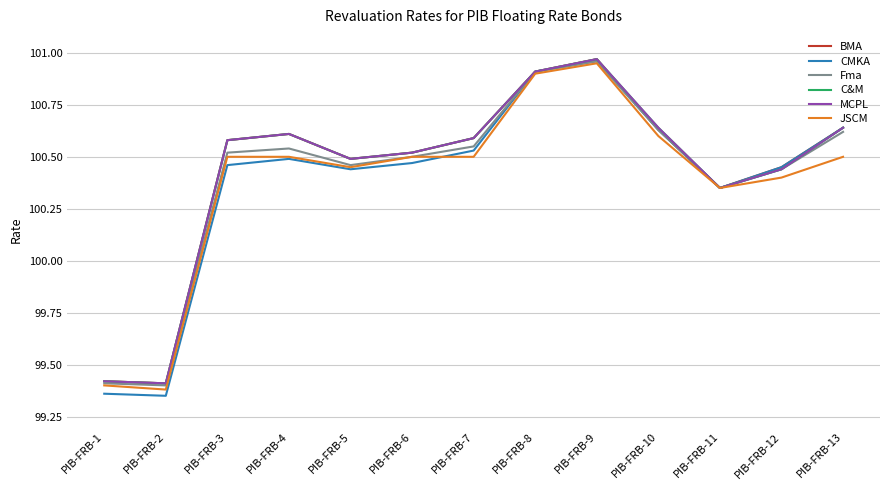

True or false: C&M and JSCM intersect in this chart.

False